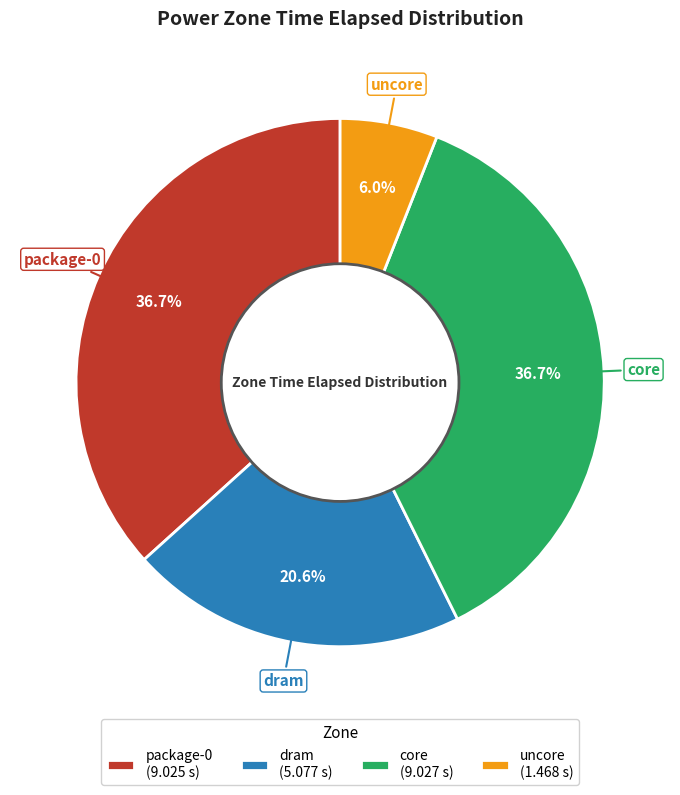

What percentage is NOT represented by uncore (1.468 s)?

94.0%